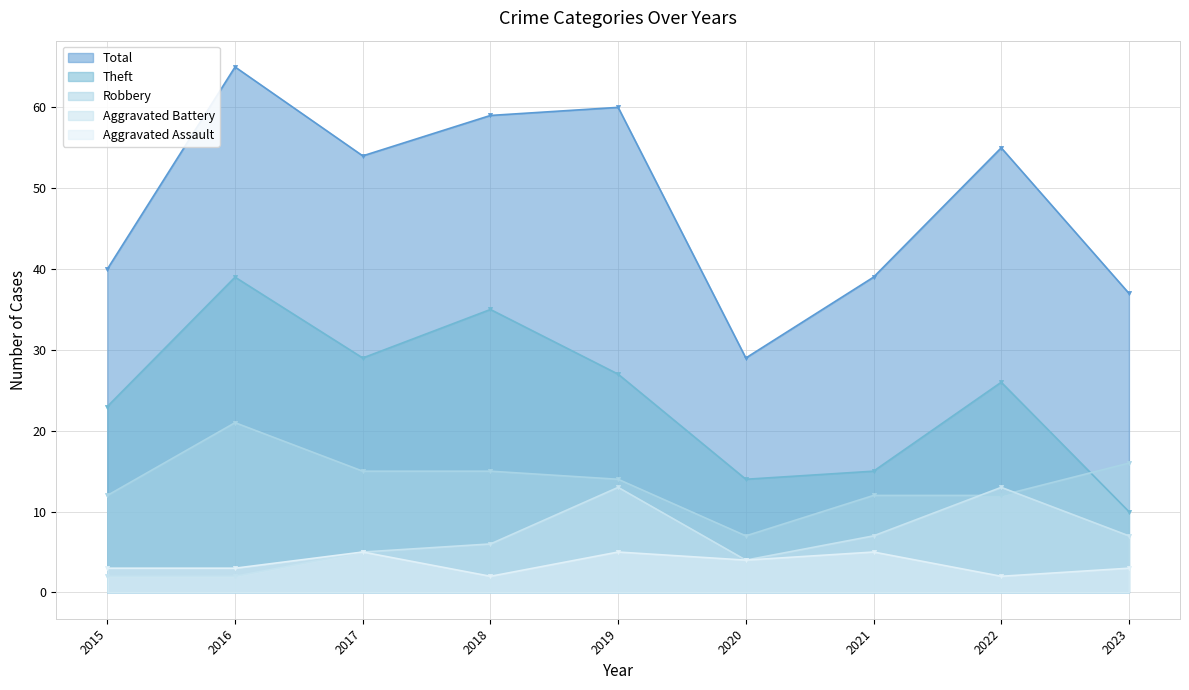

True or false: Total and Robbery intersect in this chart.

False